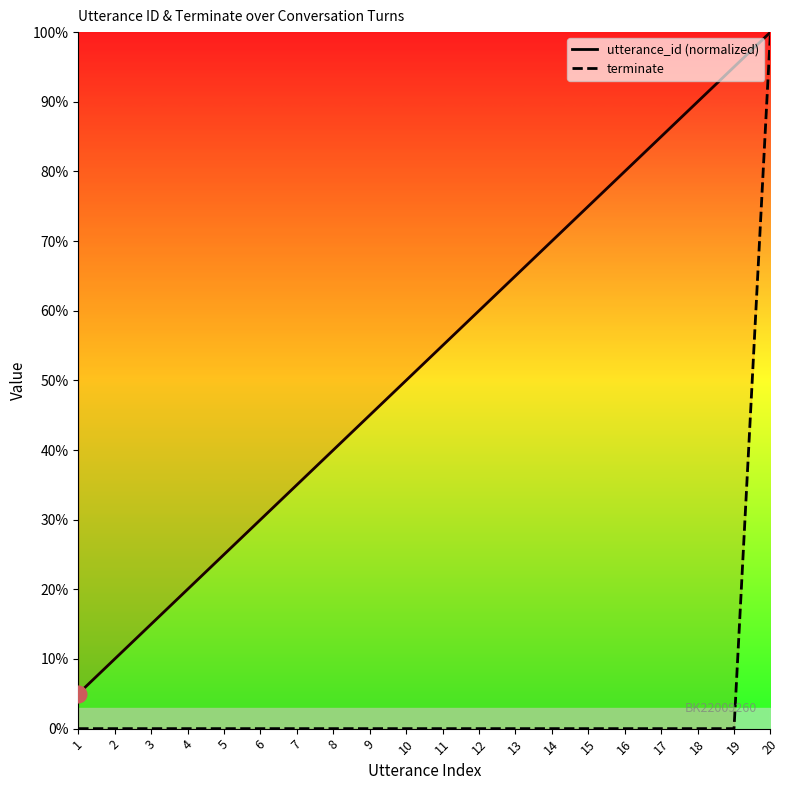

What is the greatest value displayed?

1.0